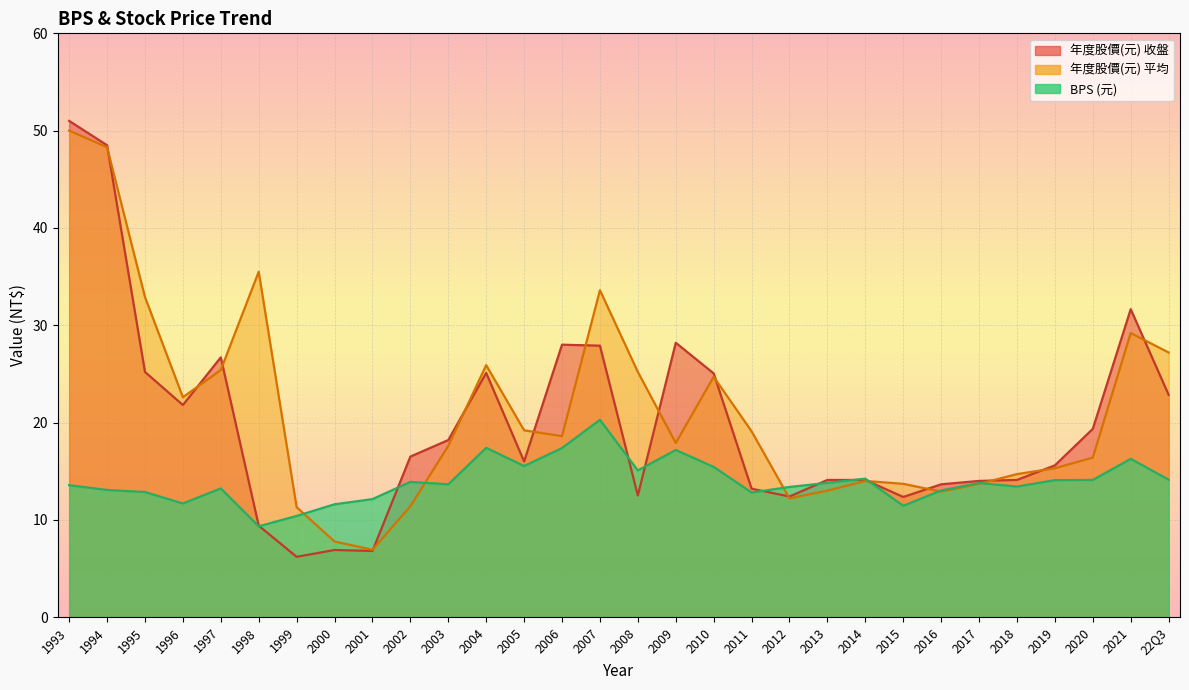

Rank the series by their average value, from highest to lowest.

avg_price, close_price, BPS